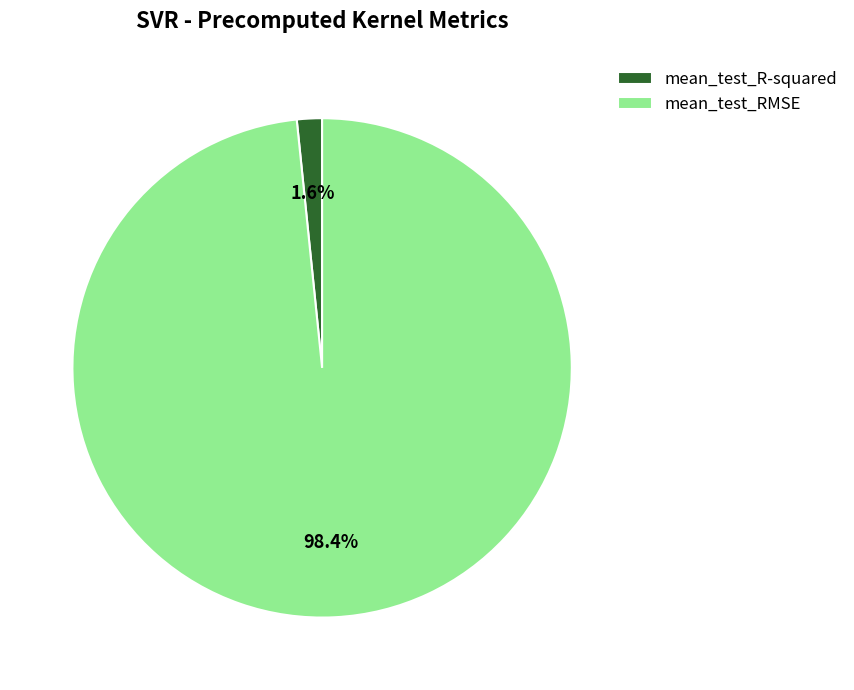

Is it true that mean_test_R-squared is 2% of the pie?

True